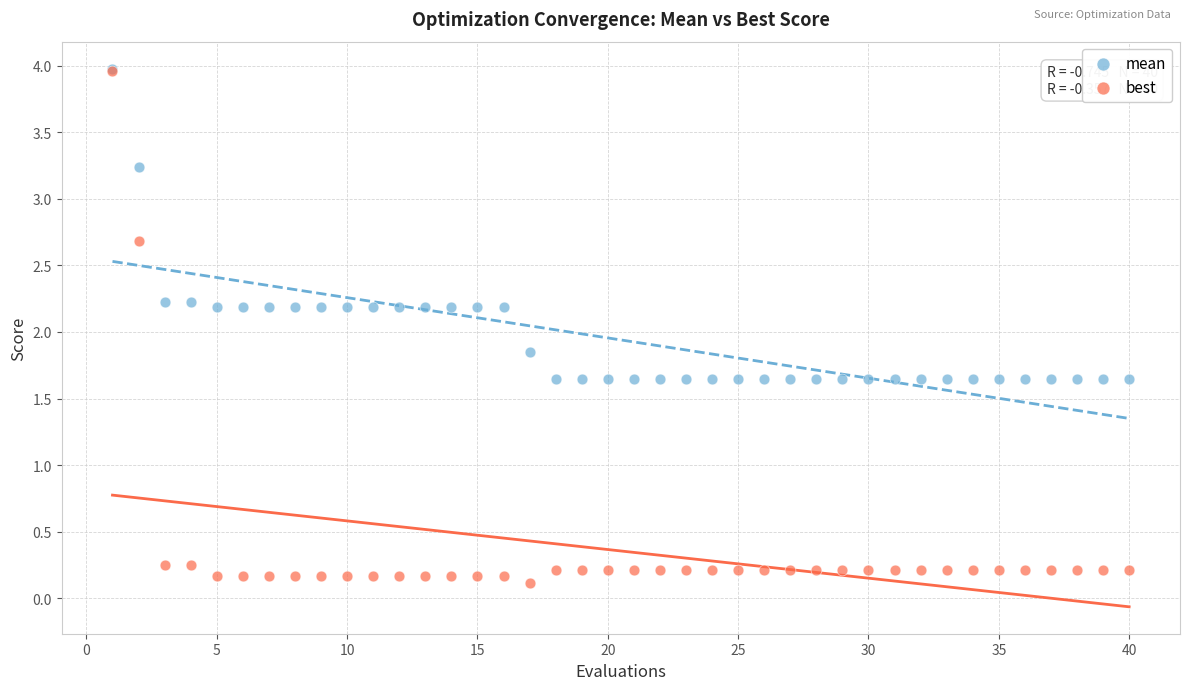

Which series contains the lowest Y value?

best